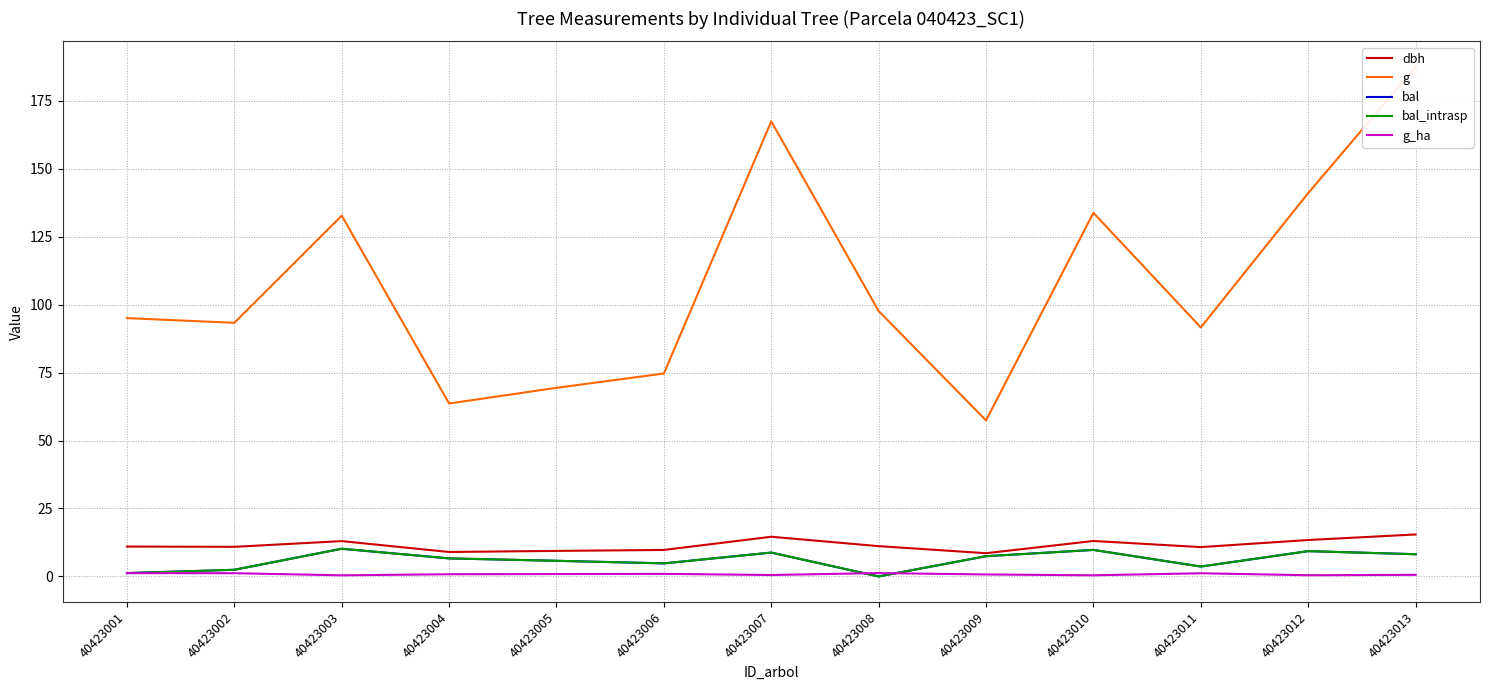

True or false: g_ha has more than 1 points higher than both neighbors.

True